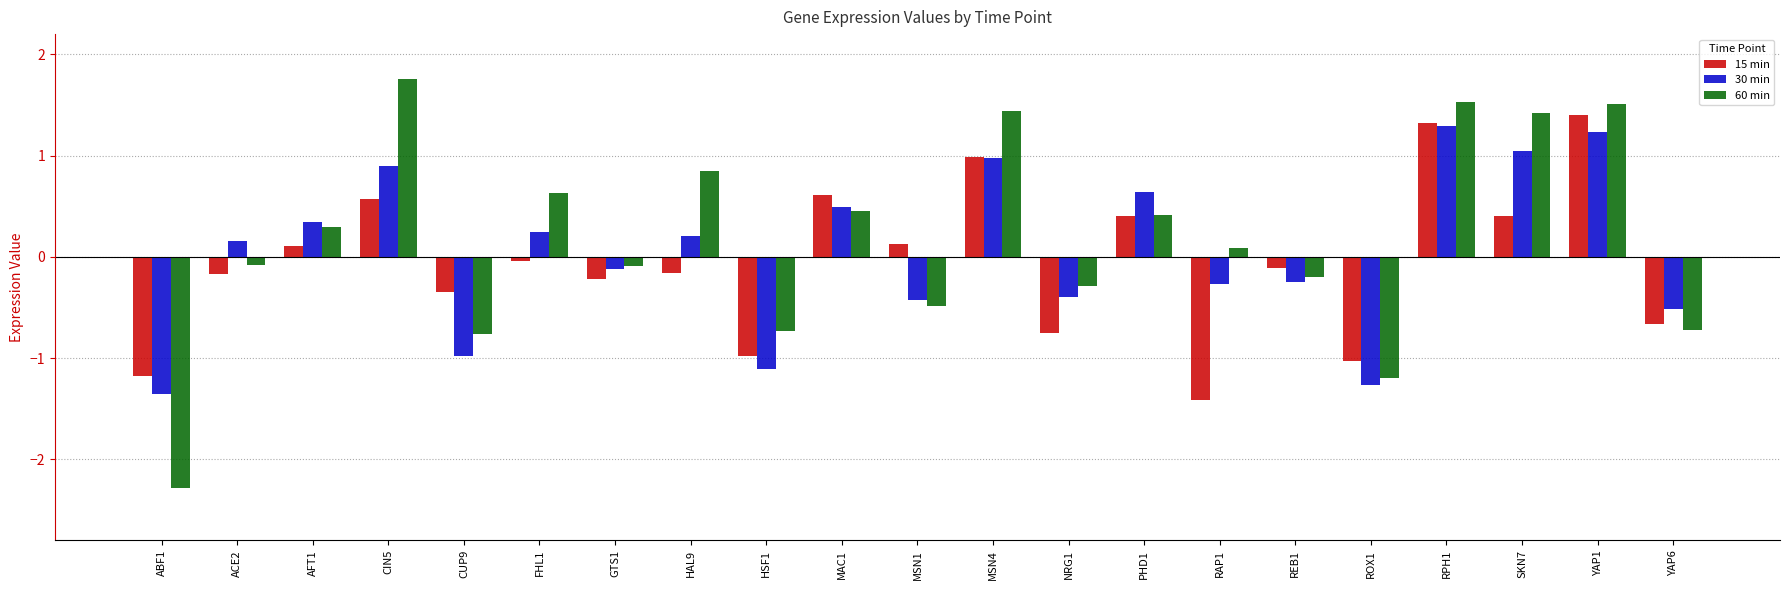

What is the label of the 19th bar from the left?

SKN7